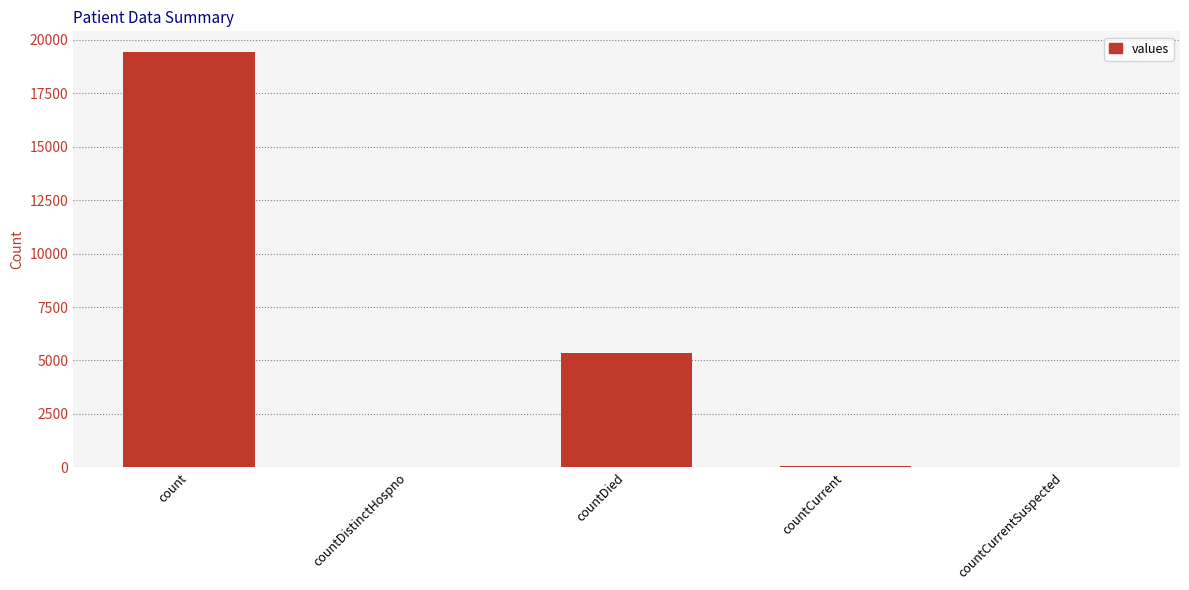

Approximately how many times larger is the value at count compared to countCurrent?

323.7